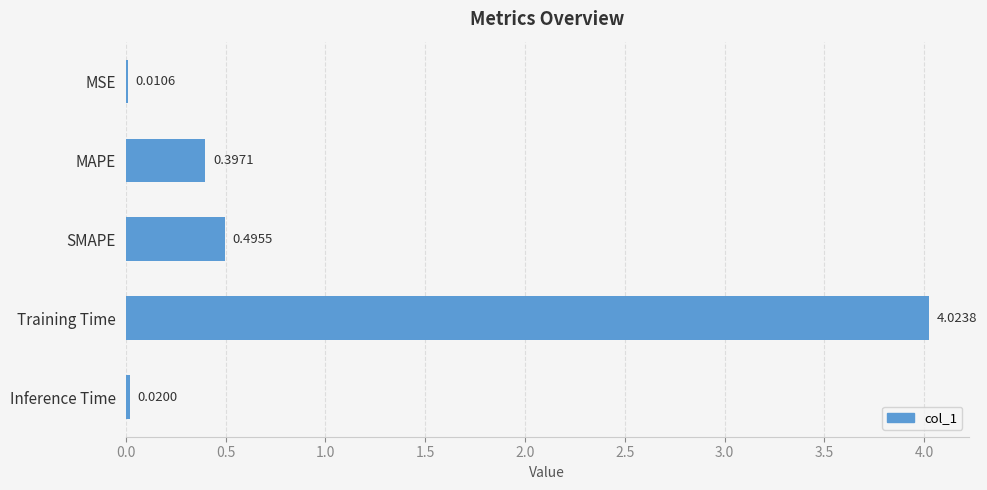

Are the bars horizontal?

Yes